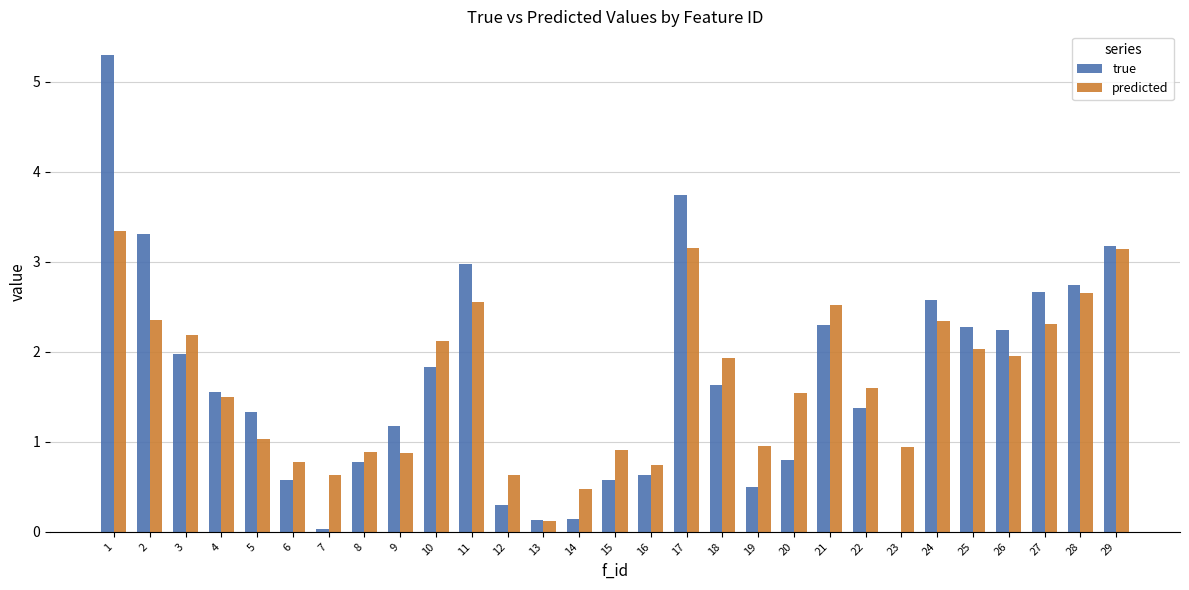

Are the bars grouped side by side (vs. stacked)?

Yes